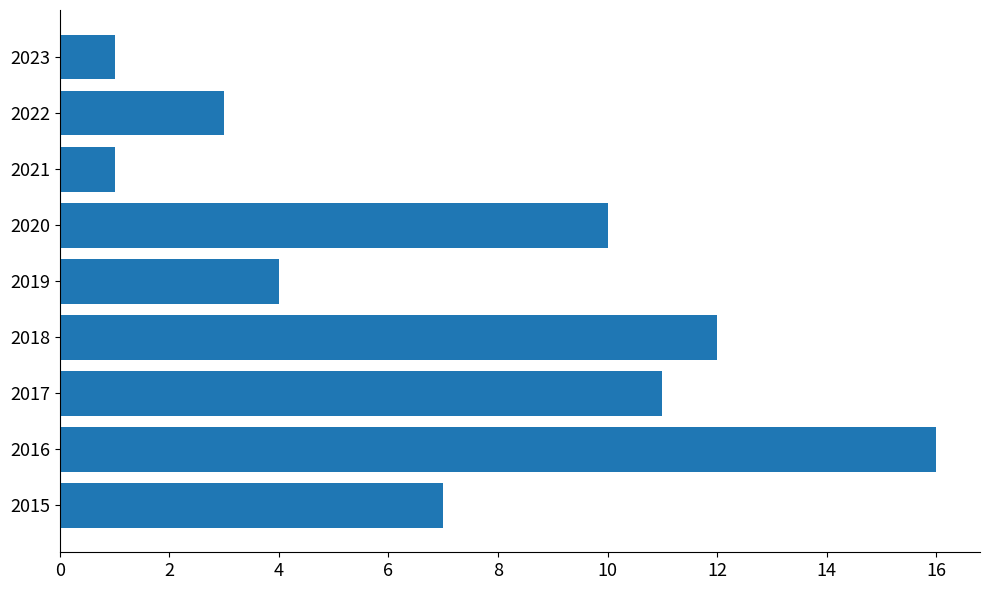

Is it true that the value at 2019 is 3?

False